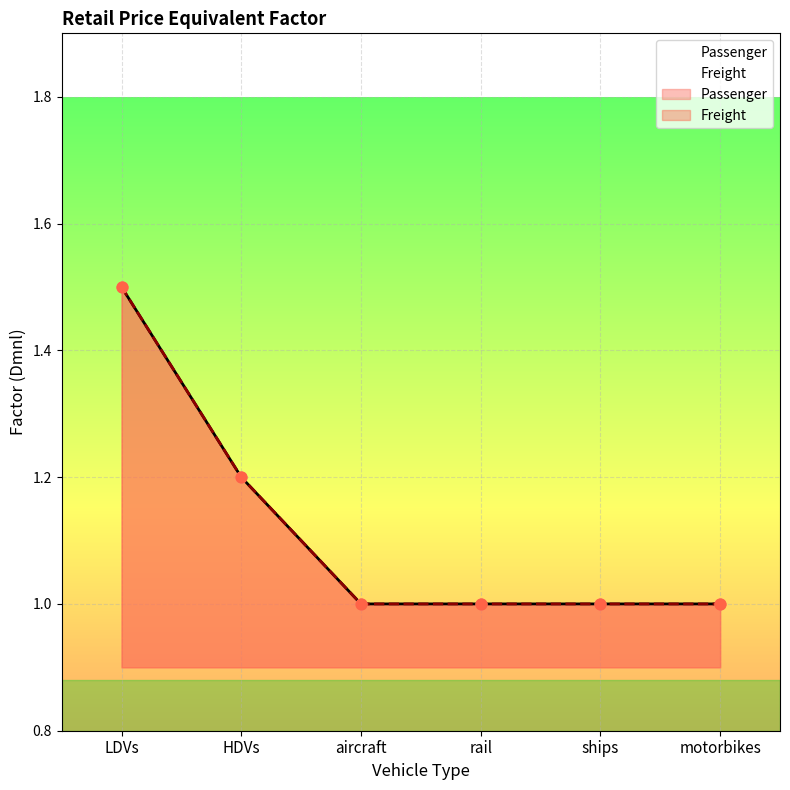

Is the value of Passenger at motorbikes greater than the value of Freight at rail?

No